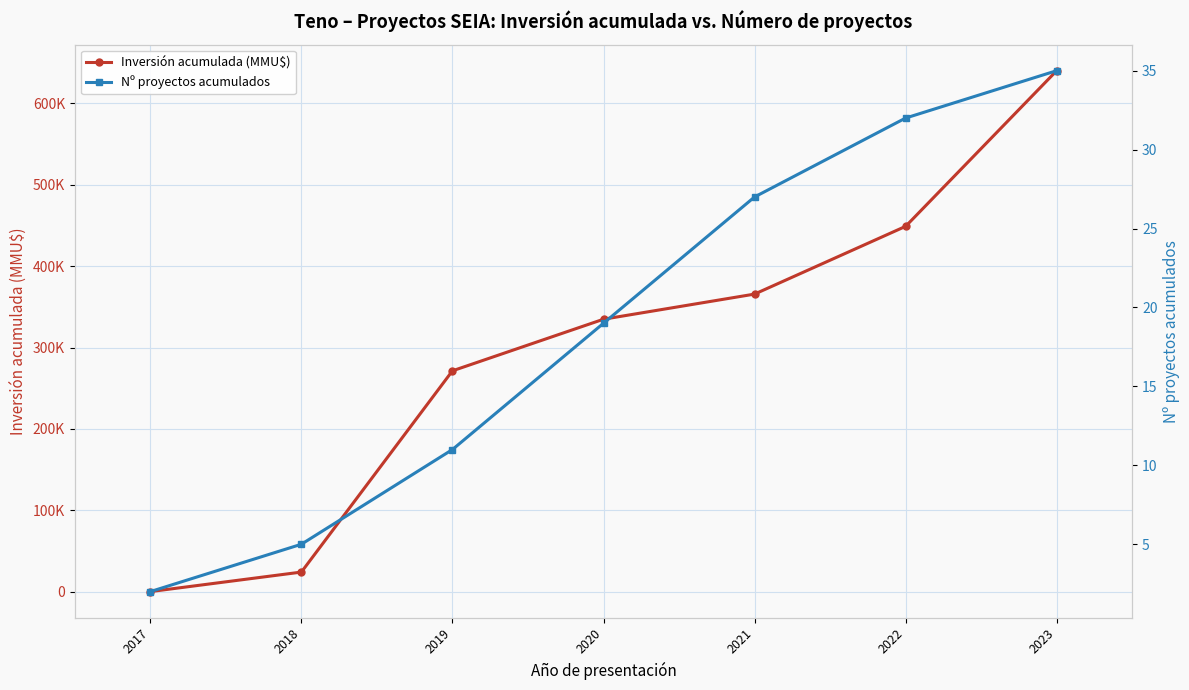

What is the maximum value shown in the chart?

640186